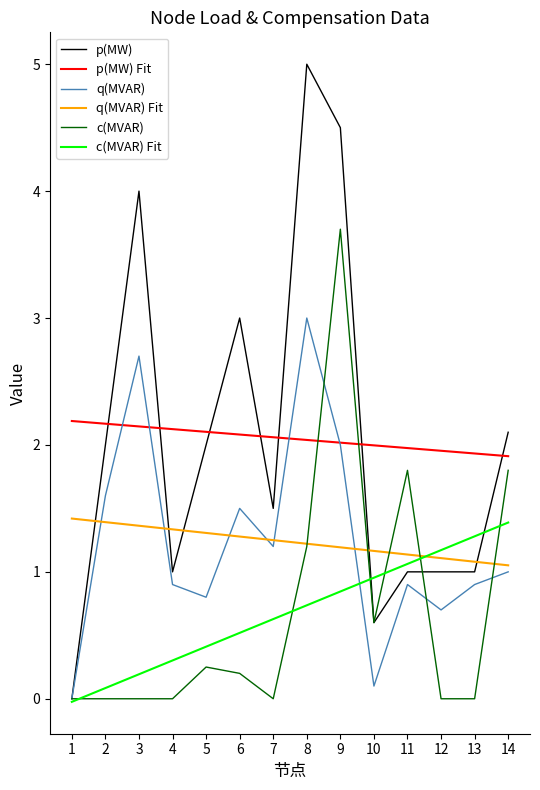

At which category is the sum across all series the highest?

9